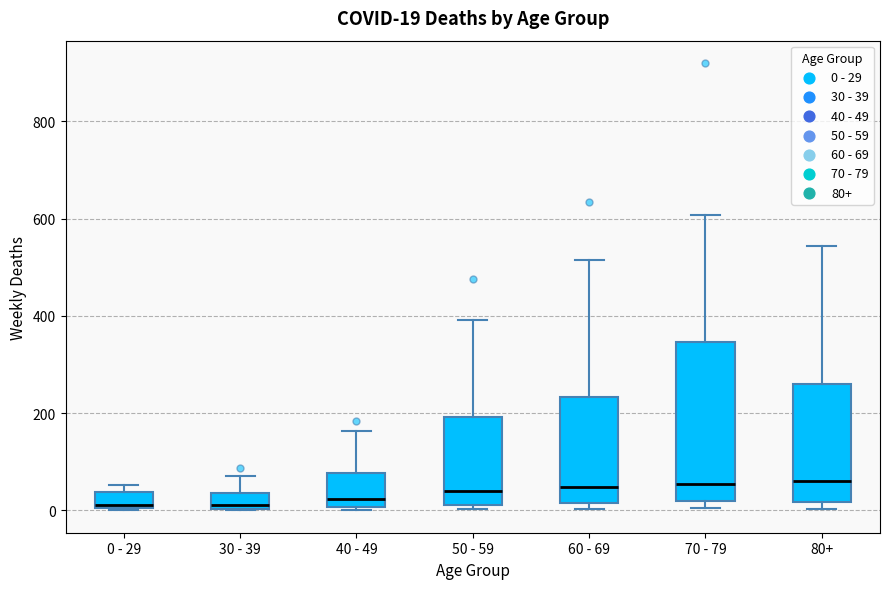

Which box is the tallest, from its lower edge to its upper edge?

70 - 79